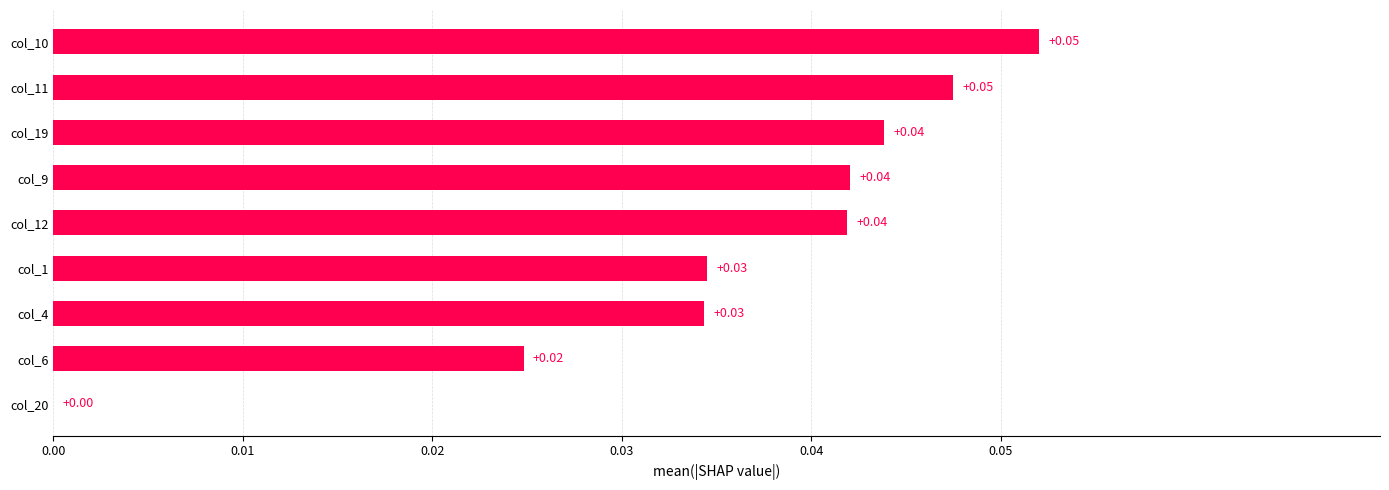

Which has a higher value, col_4 or col_9?

col_9